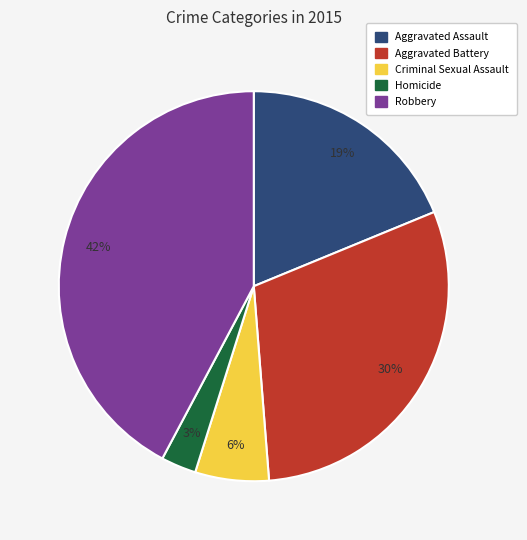

What is the ratio of the value at Criminal Sexual Assault to the value at Aggravated Battery?

0.2